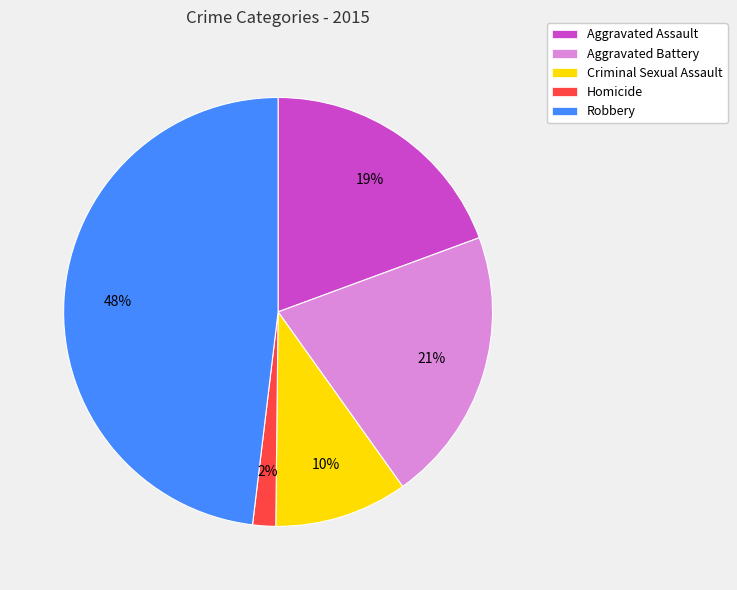

Do Homicide and Criminal Sexual Assault together represent more than half of the pie?

No